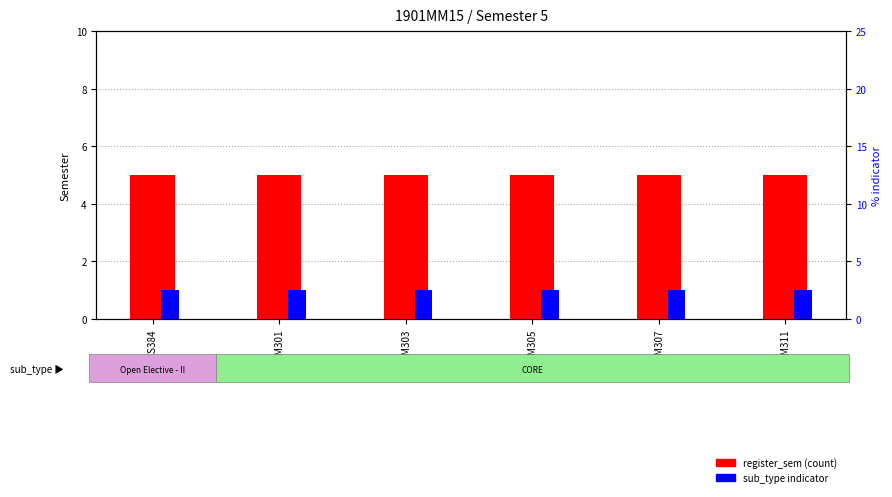

Which series changed the most between MM305 and MM307?

register_sem